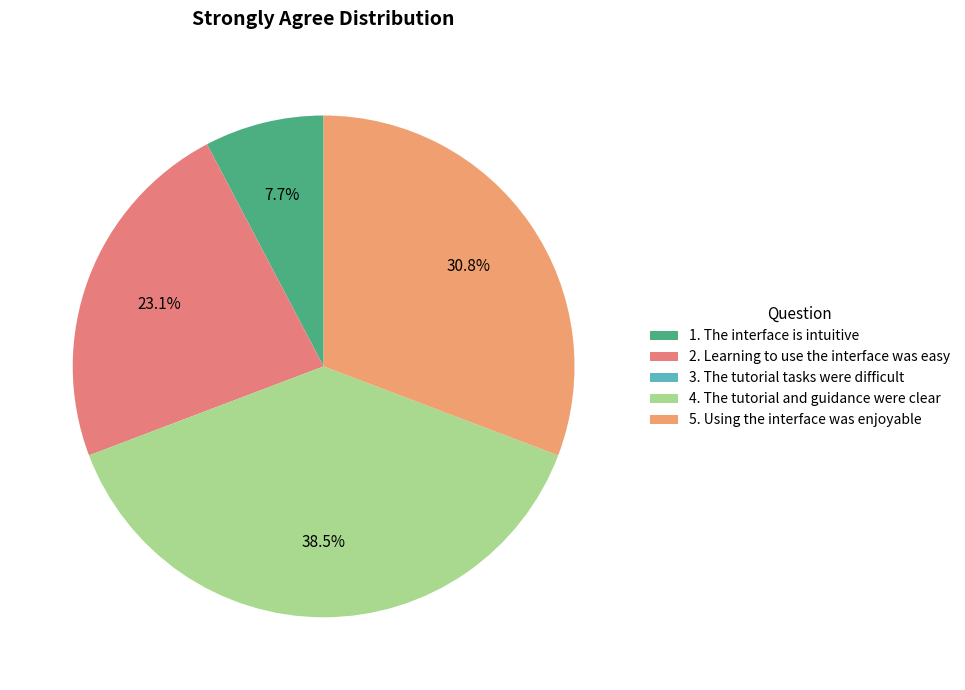

Does any single category account for the majority?

No